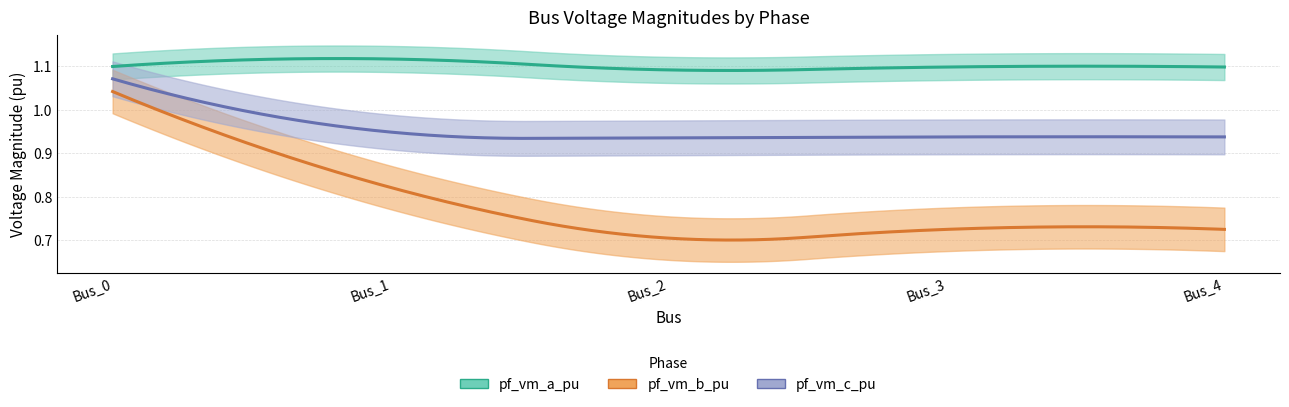

How many pf_vm_b_pu values are between 0 and 1?

4